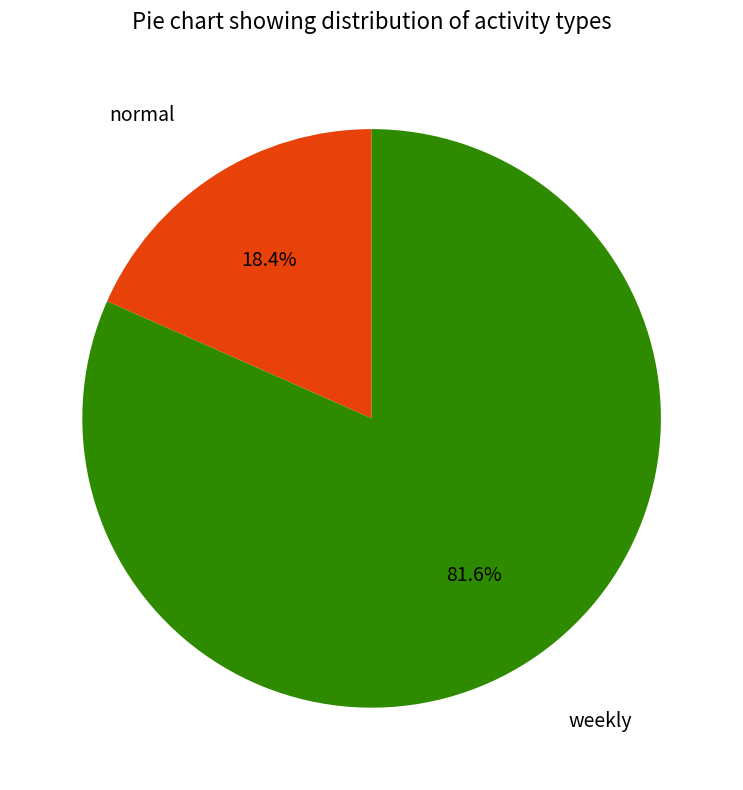

Does any single category account for the majority?

Yes